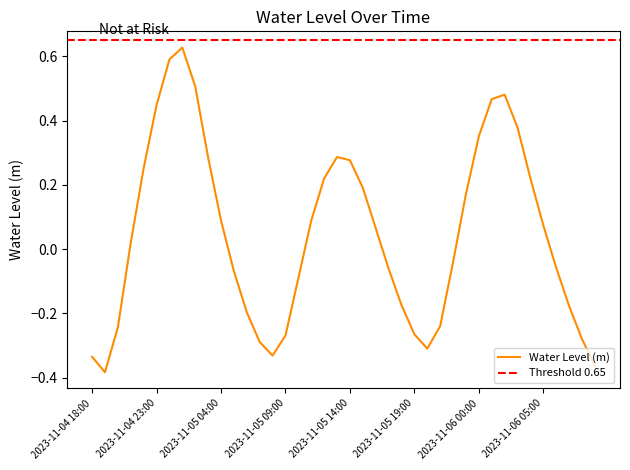

How many positive values are there?

21